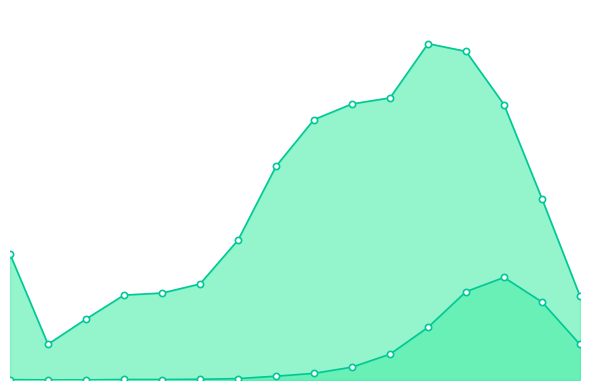

Which series has the largest total across all categories?

patients_recovered